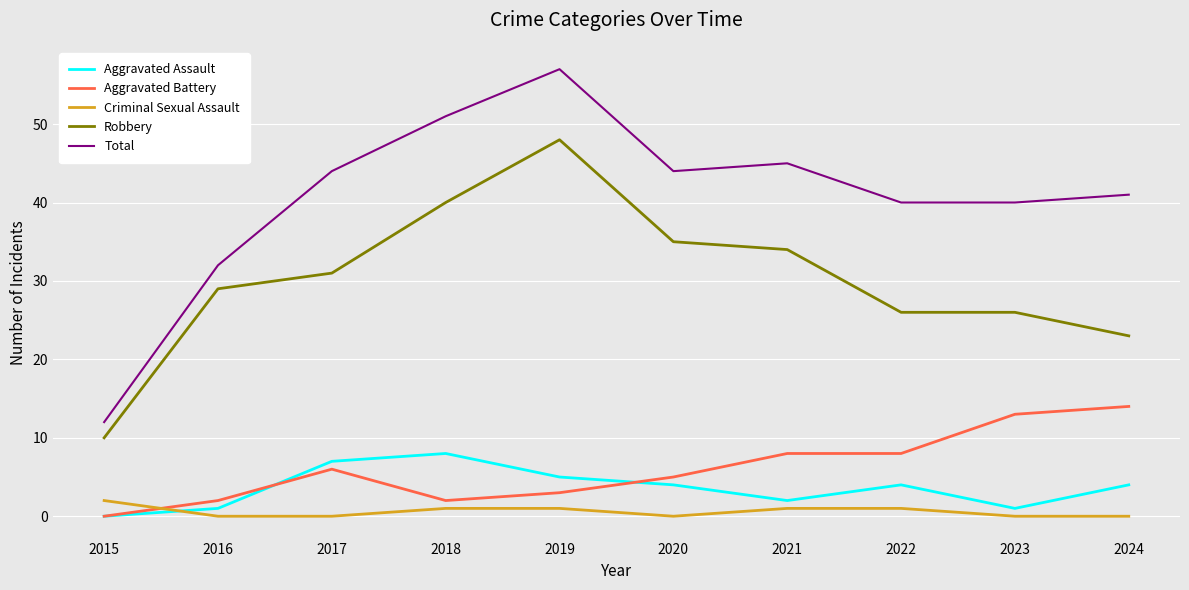

What is the sum of the Robbery values at 2015 and 2018?

50